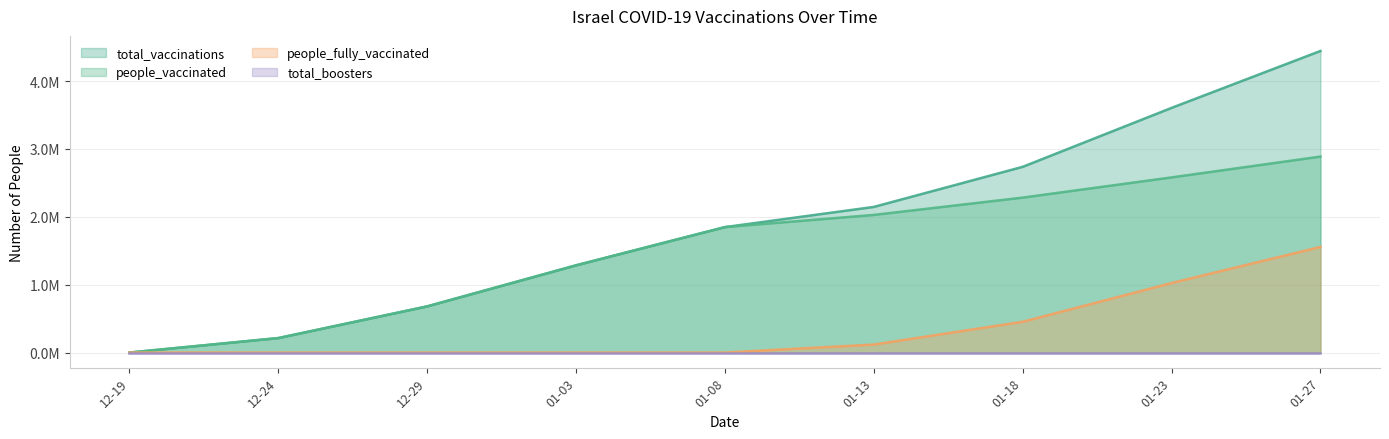

Does the chart have visible grid lines?

Yes